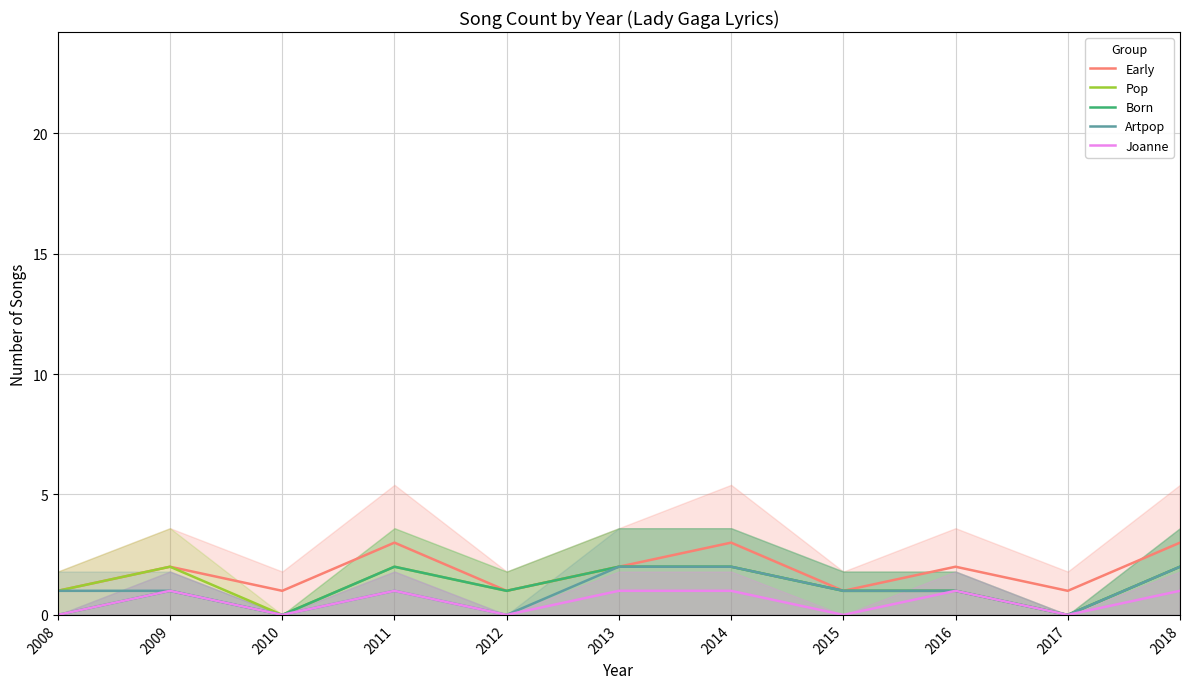

What is the value of the Born point at the 6th from the left?

2